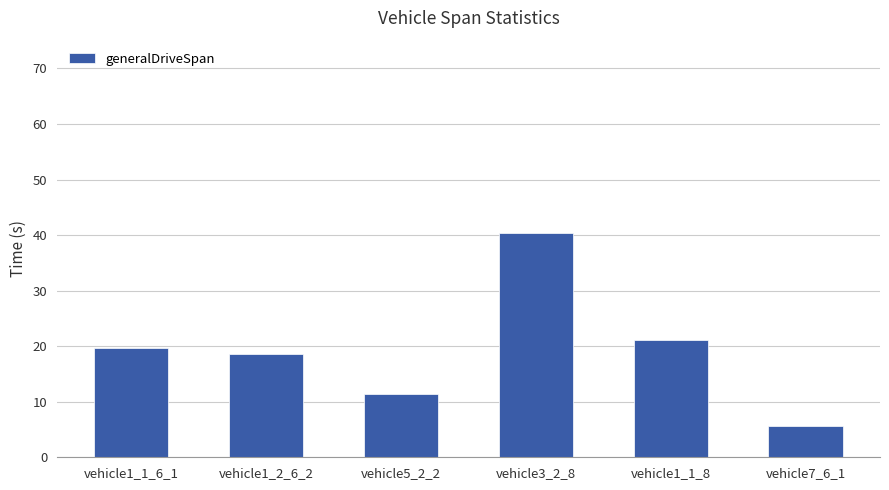

True or false: the data shows 18.6 at vehicle1_2_6_2.

True